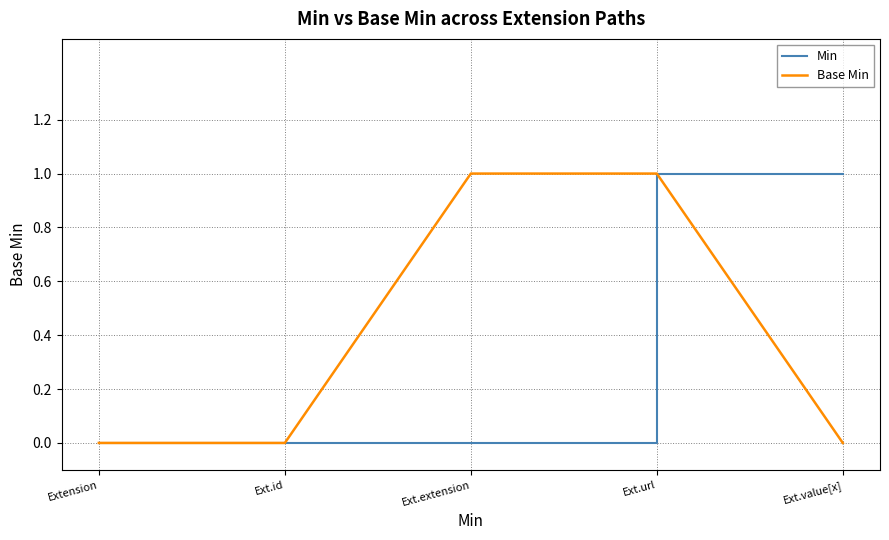

At which category is the sum across all series the highest?

Ext.url